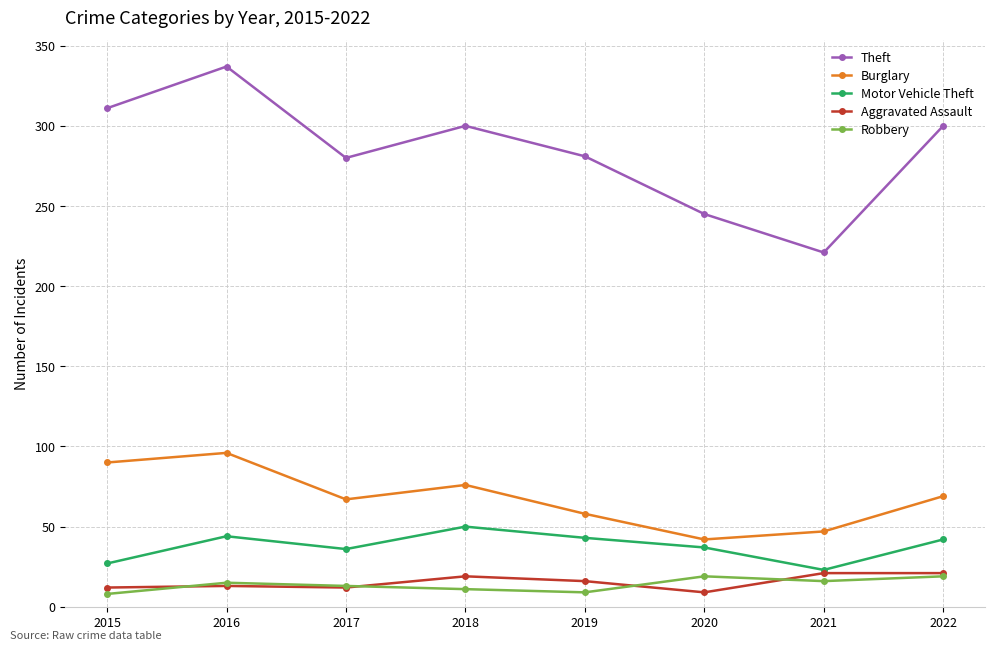

True or false: Theft and Burglary cross at least once.

False